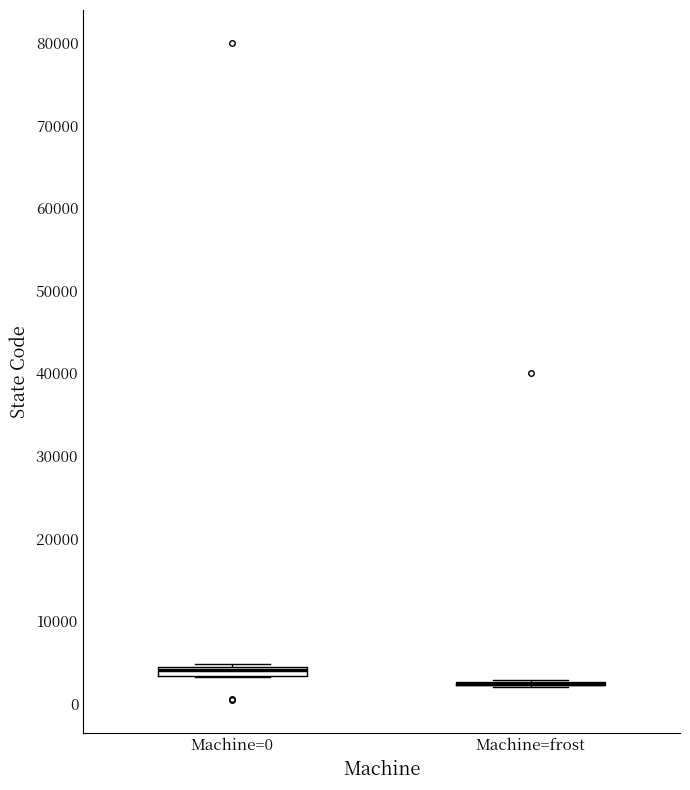

Where is the lower edge of the box for Machine=0 on the y-axis? The values are not printed on the chart, so give them approximately, as read against the axis.

3000